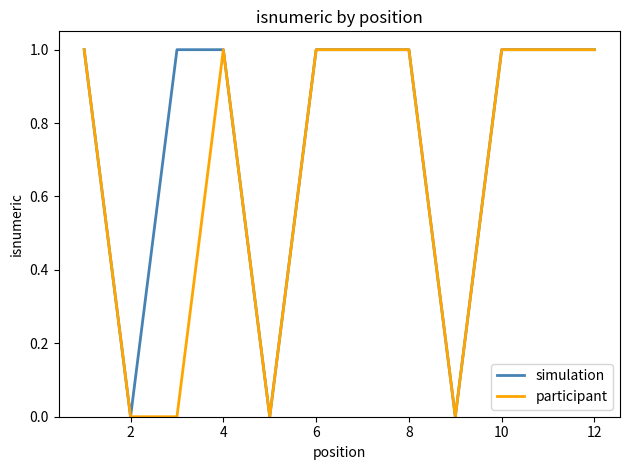

List the series in order of their overall mean, lowest first.

participant, simulation